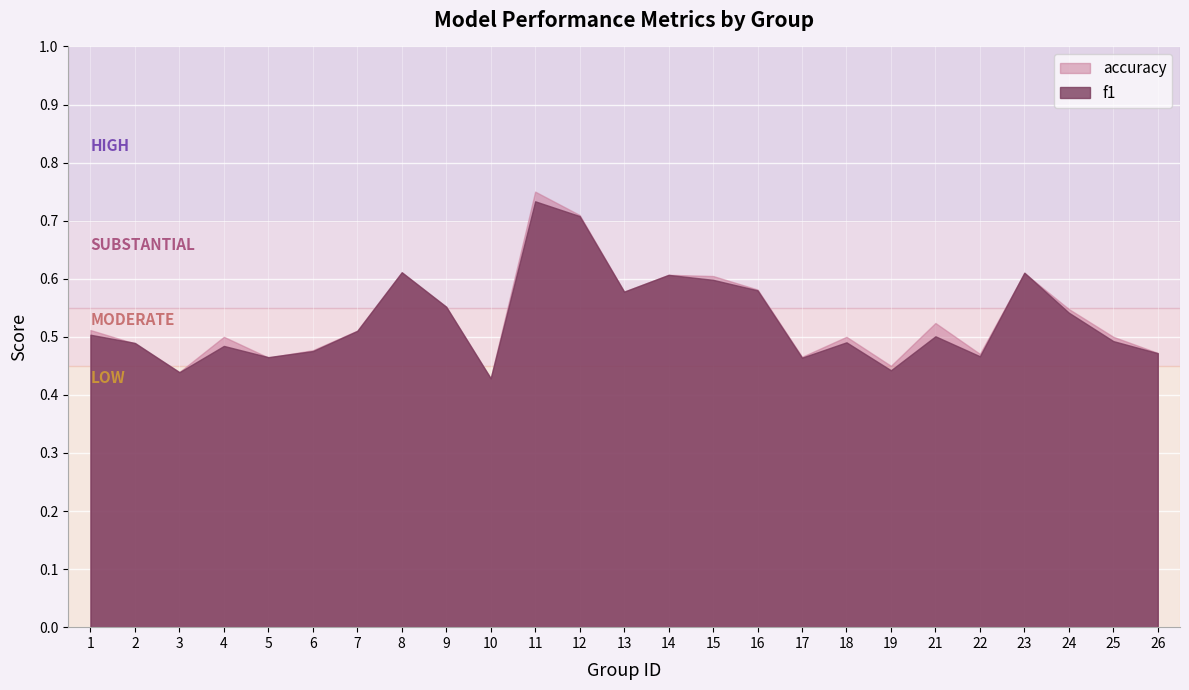

Is the value of accuracy at 3 greater than the value of f1 at 19?

No